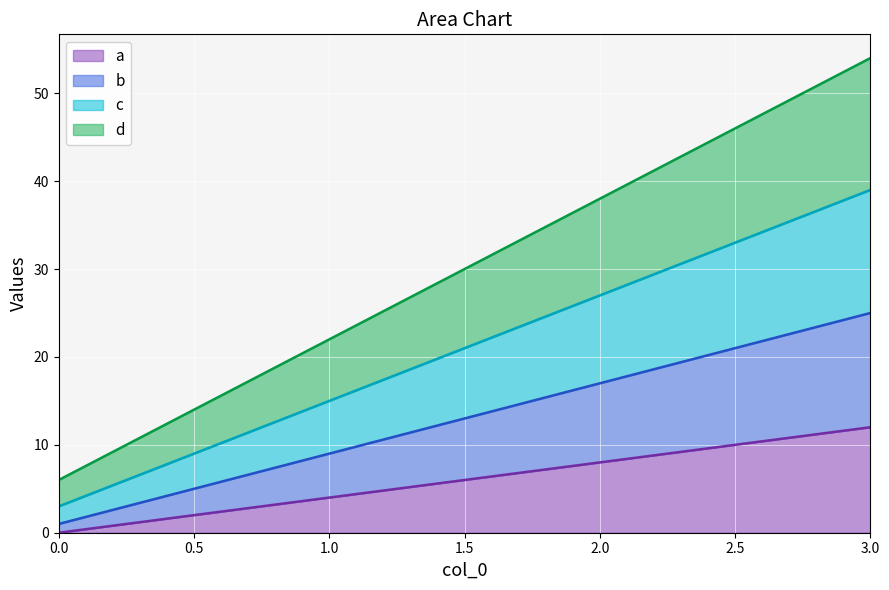

How many values in the b series are below 17?

2